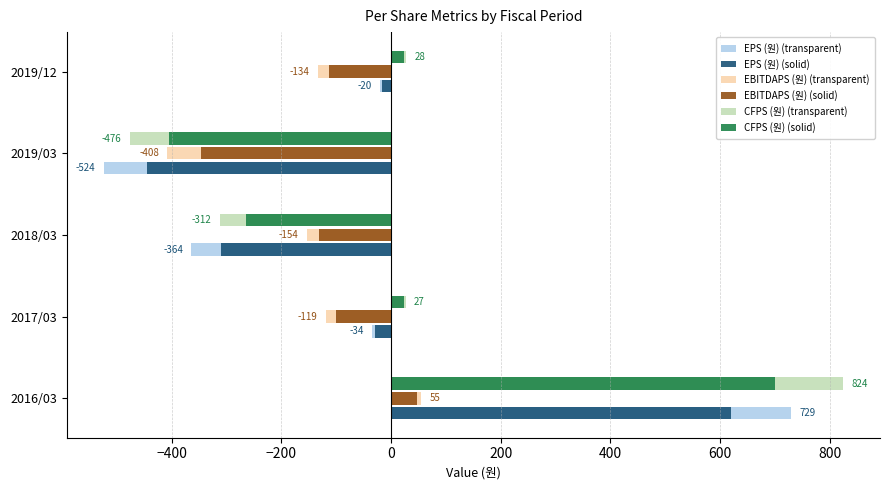

How many categories are shown in the chart?

5